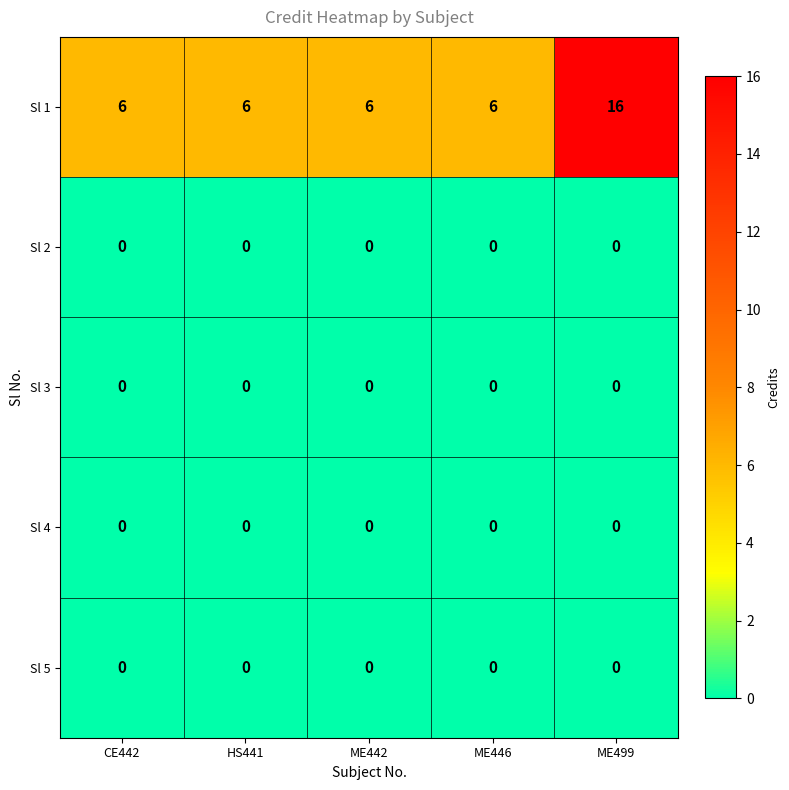

Which series changed the most between ME442 and ME499?

Sl 1